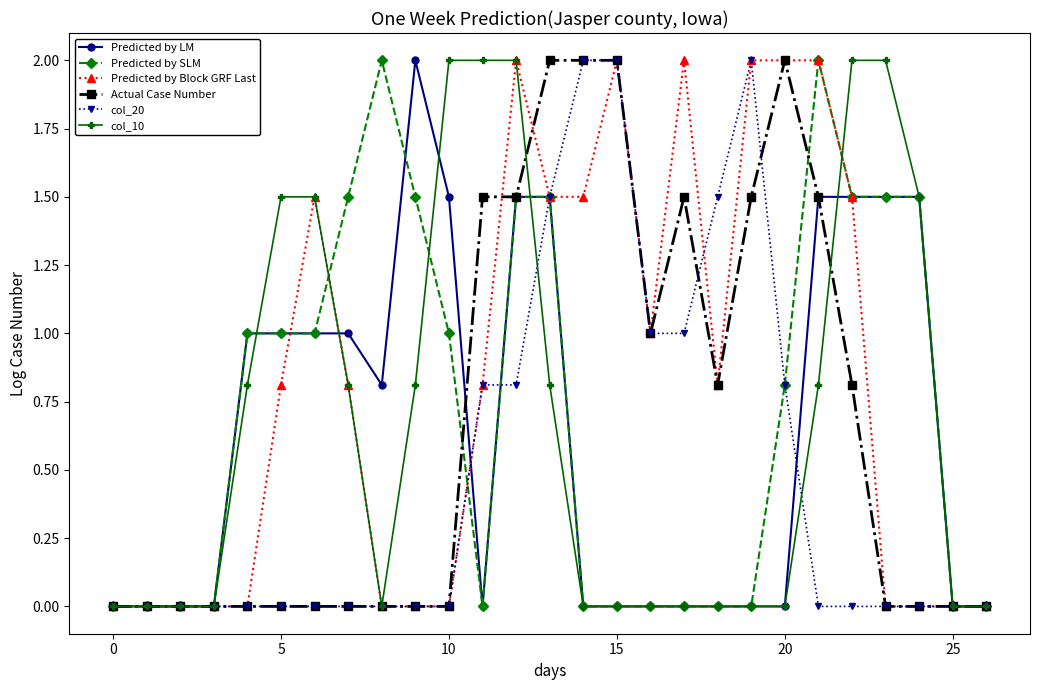

What is the highest value of the Actual Case Number series?

2.0